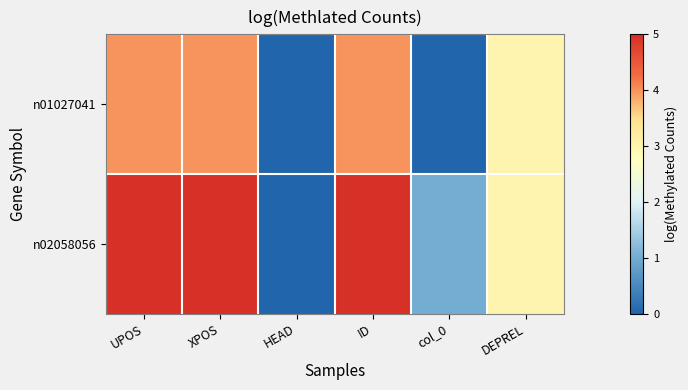

Between XPOS and UPOS, which is larger?

XPOS